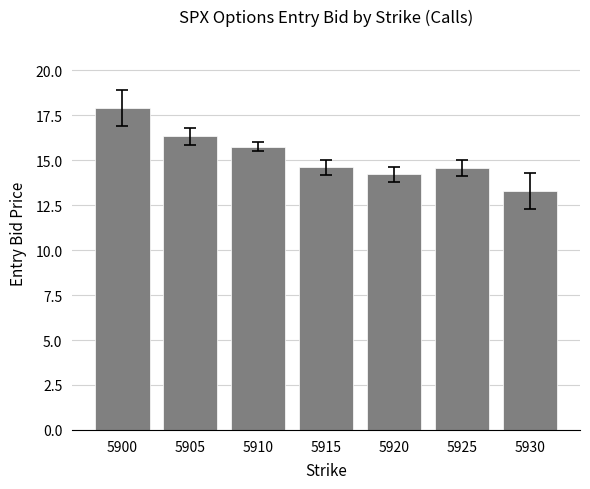

The value at 5905 is 22.4. True or false?

False